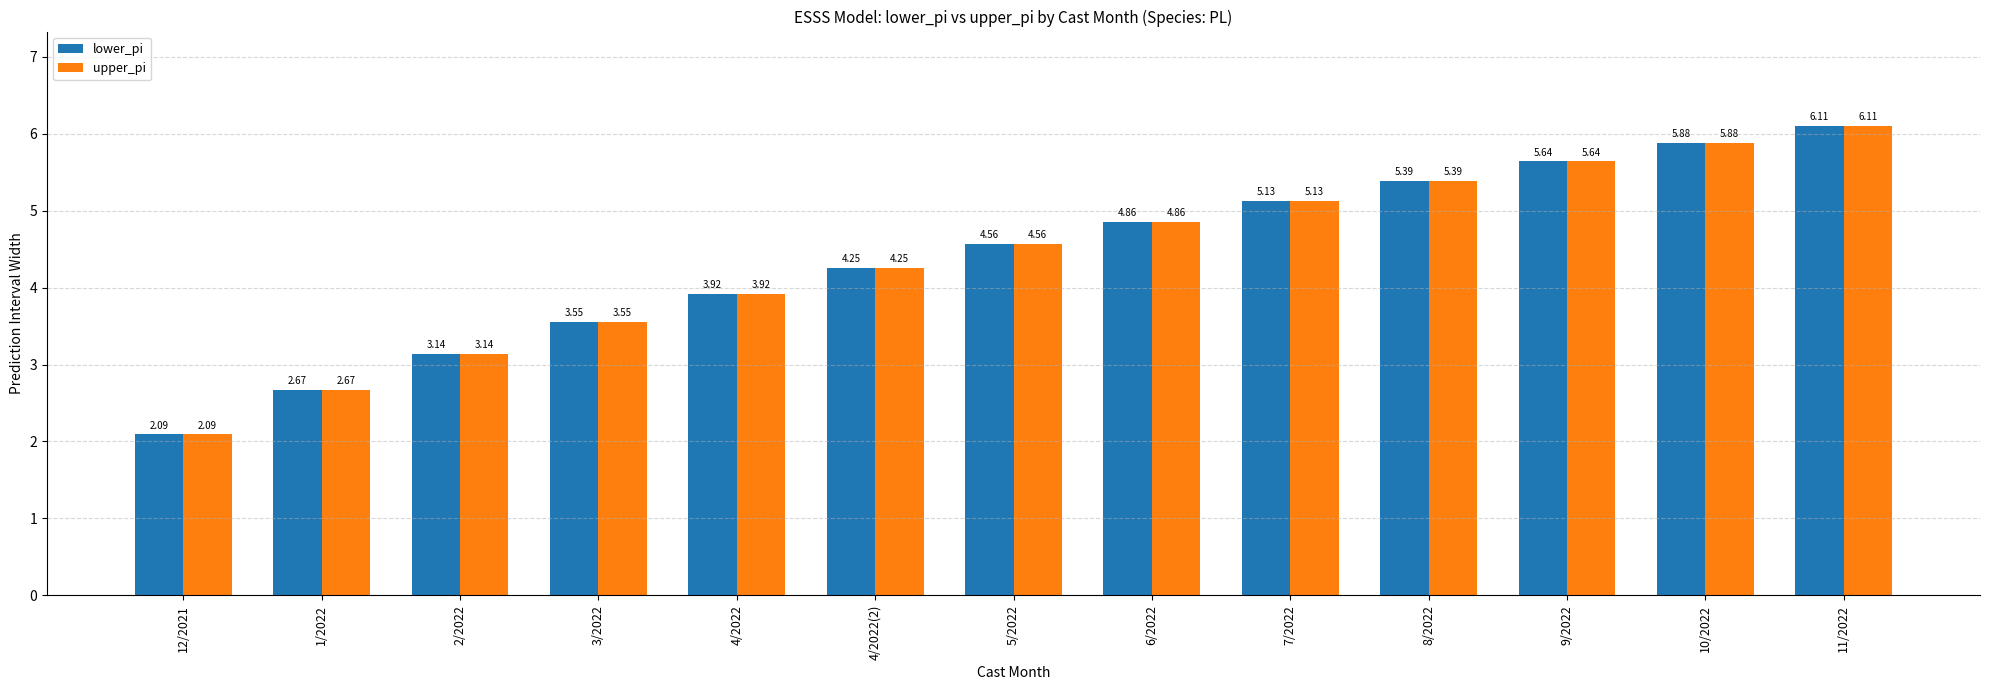

What is the label of the 1st bar from the right?

11/2022